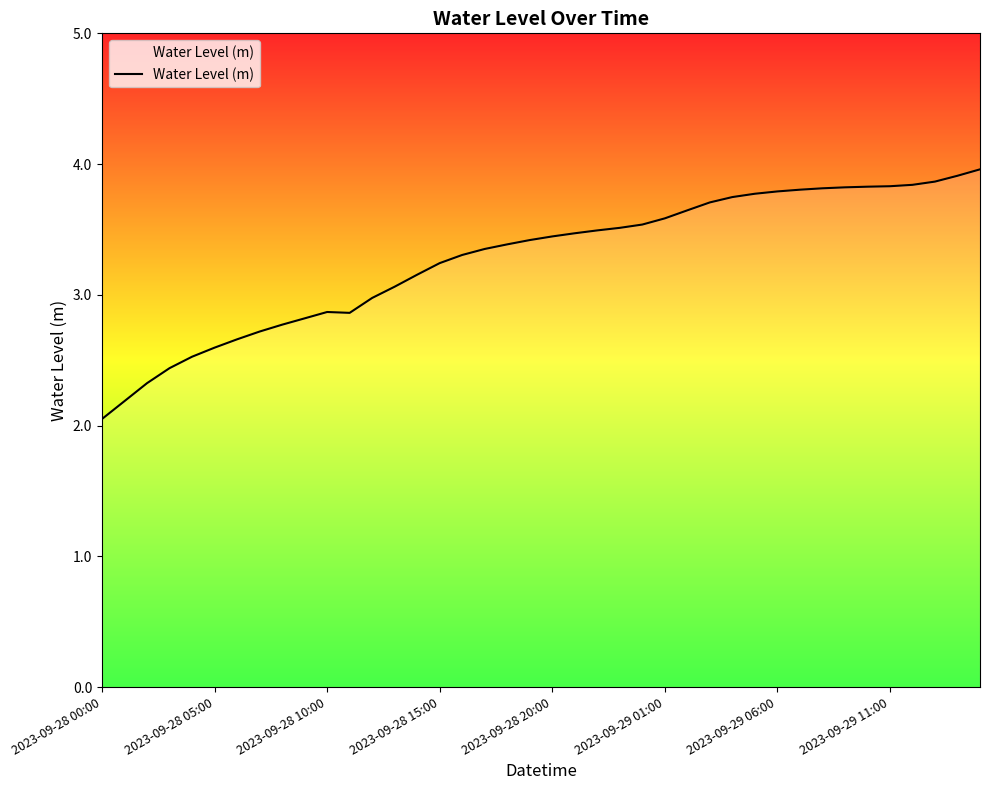

What is the greatest value displayed?

4.0